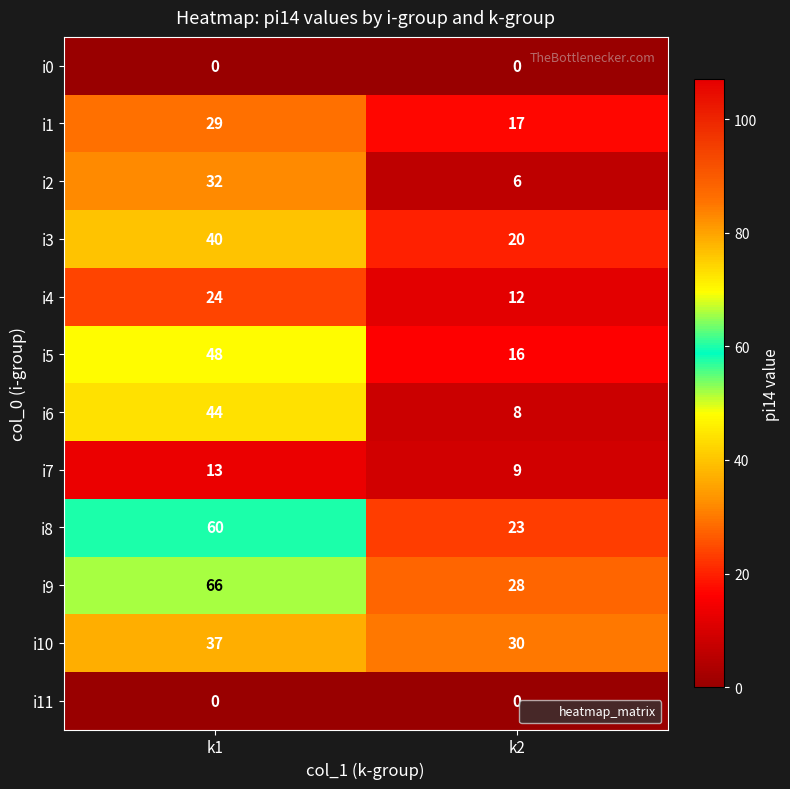

What is the total value across all series at k1?

393